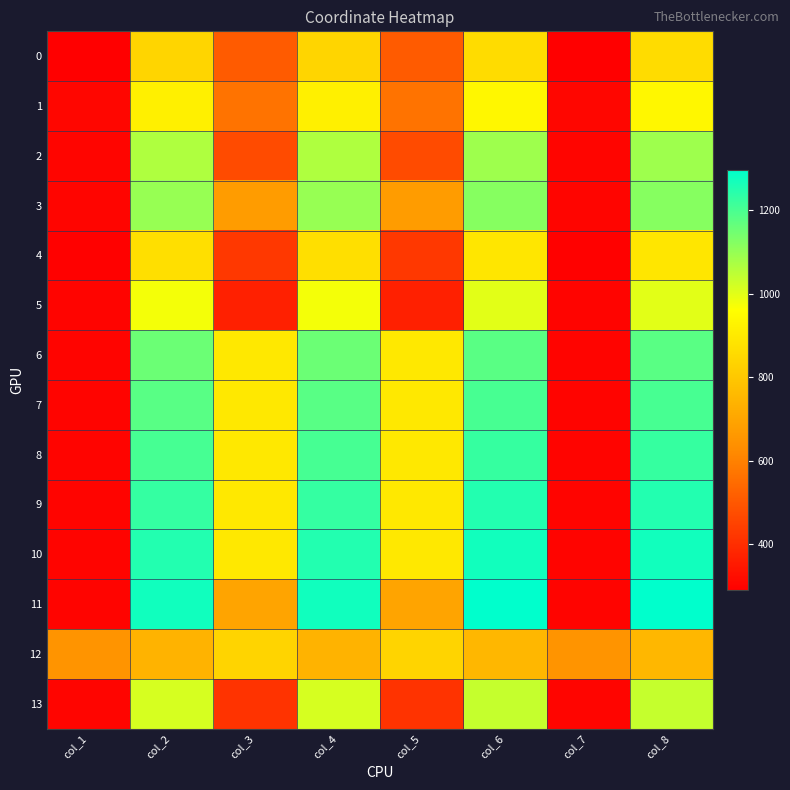

Which series has the largest total across all categories?

10